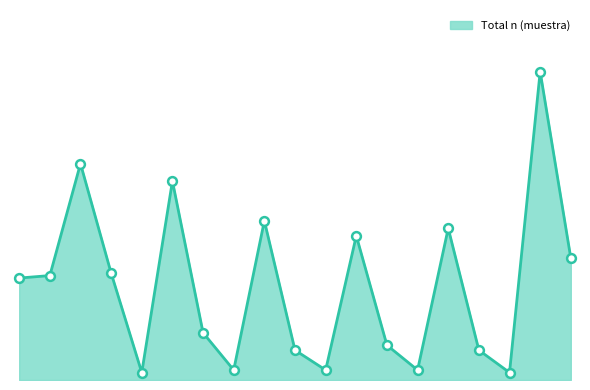

Does the chart have visible grid lines?

No